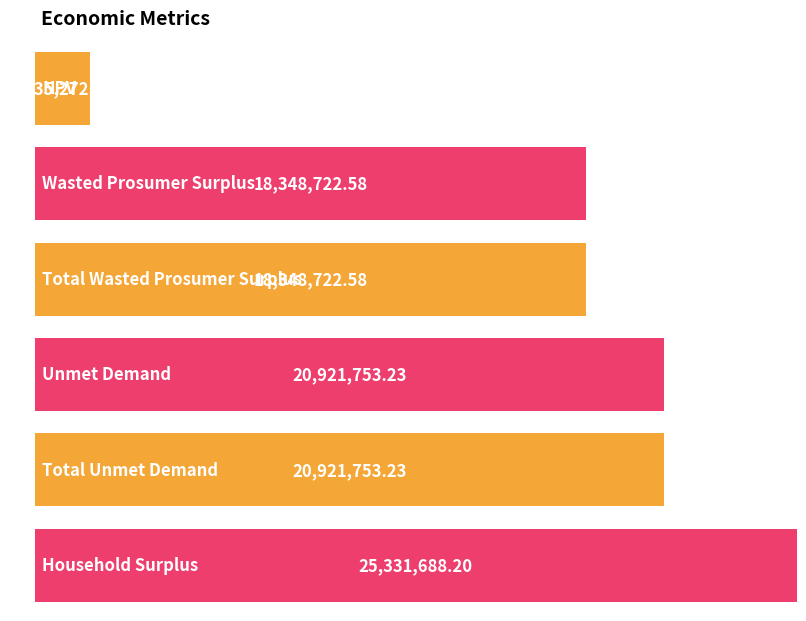

Count the number of data series in this chart.

1